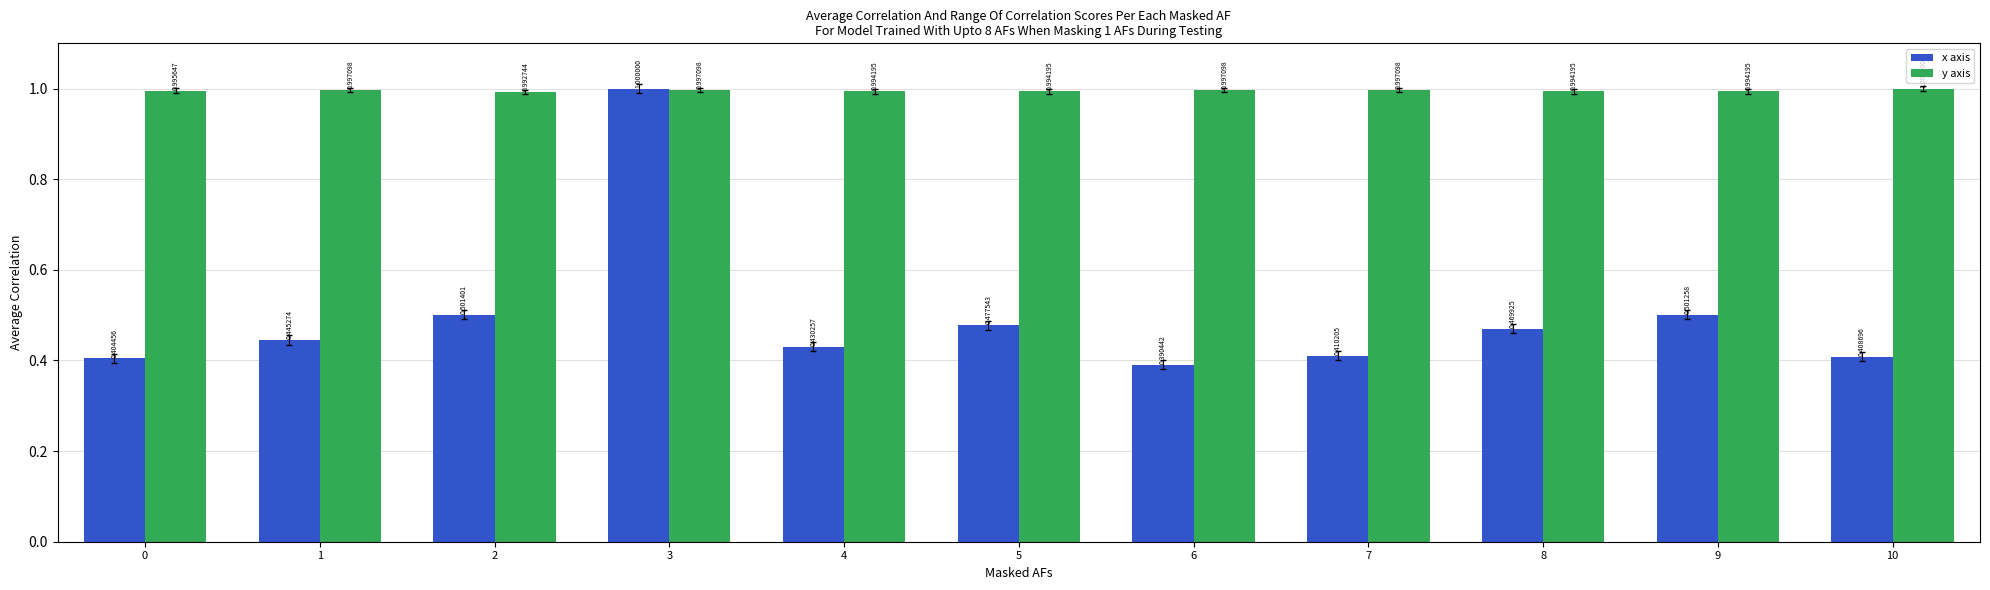

Which category has the lowest value in the x axis series?

6